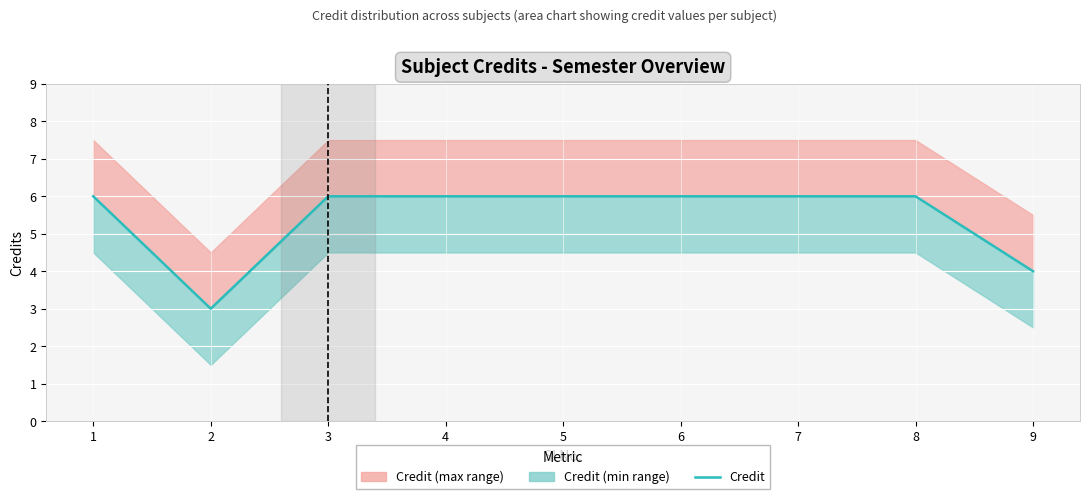

How many points are lower than both their immediate neighbors (excluding endpoints)?

1